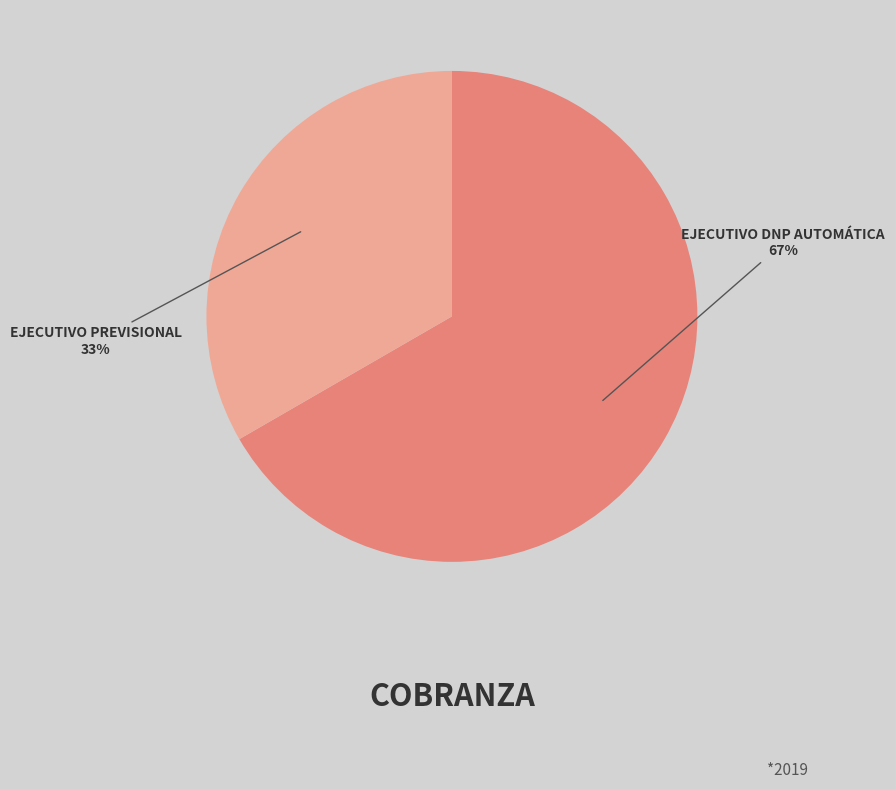

To the nearest percent, what is the average slice percentage?

50%